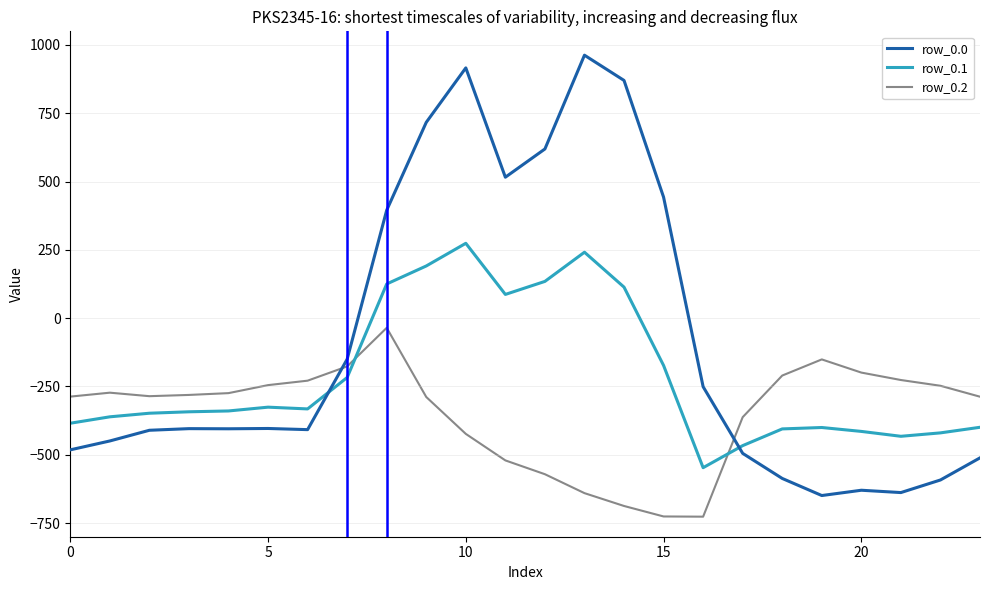

Which series has the largest total across all categories?

row_0.0